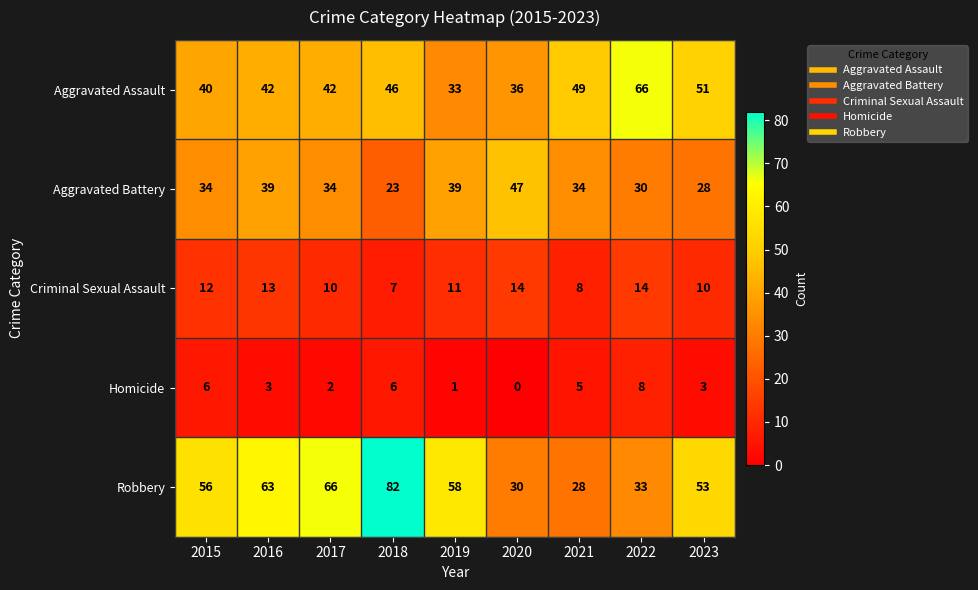

List the series in order of their peak value, lowest first.

Homicide, Criminal Sexual Assault, Aggravated Battery, Aggravated Assault, Robbery